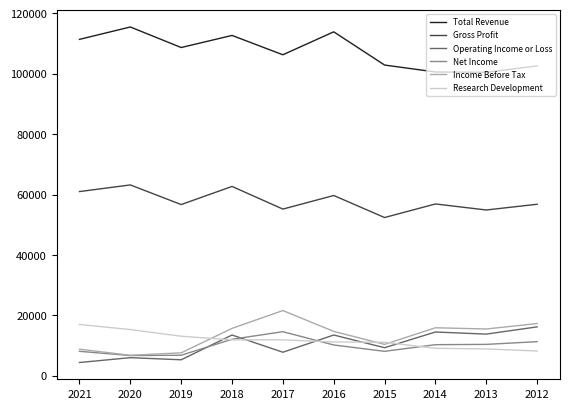

True or false: Net Income and Total Revenue cross at least once.

False